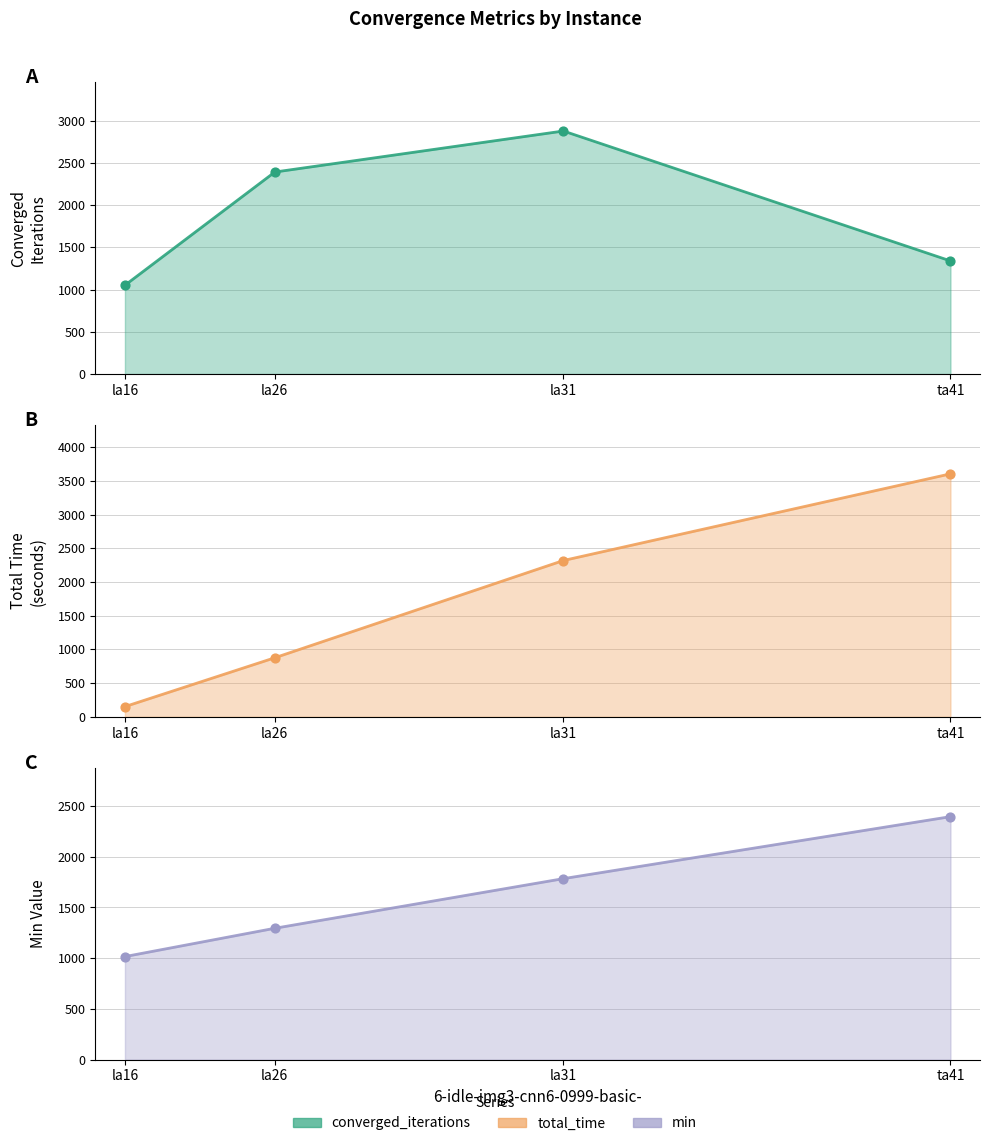

What is the total value across all series at la16?

4440.1